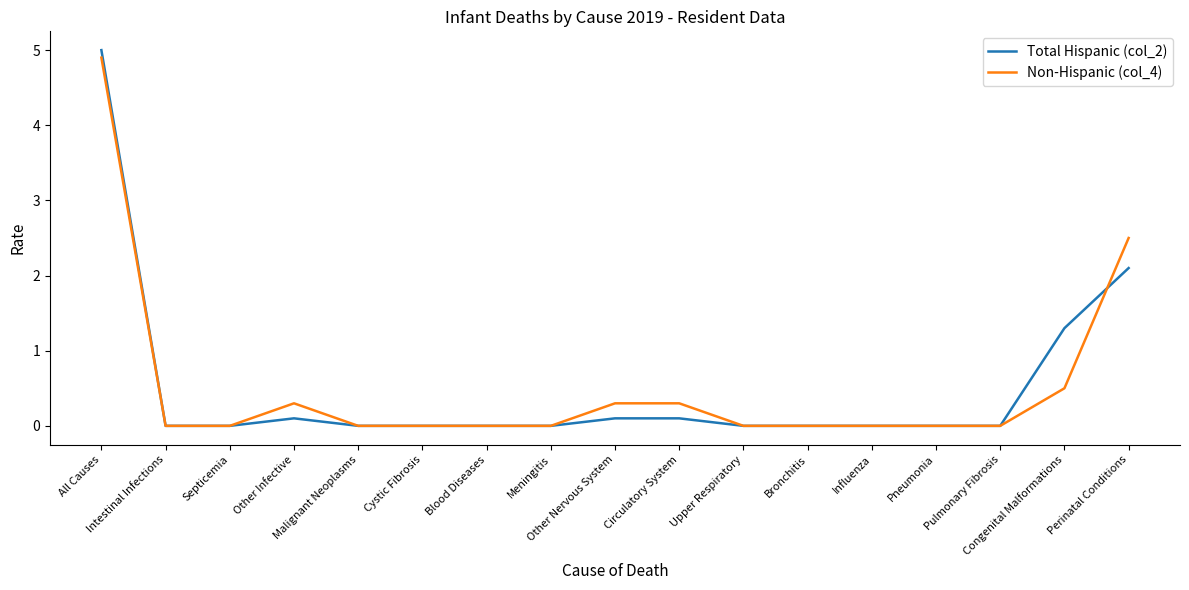

Count the number of categories in the chart.

17